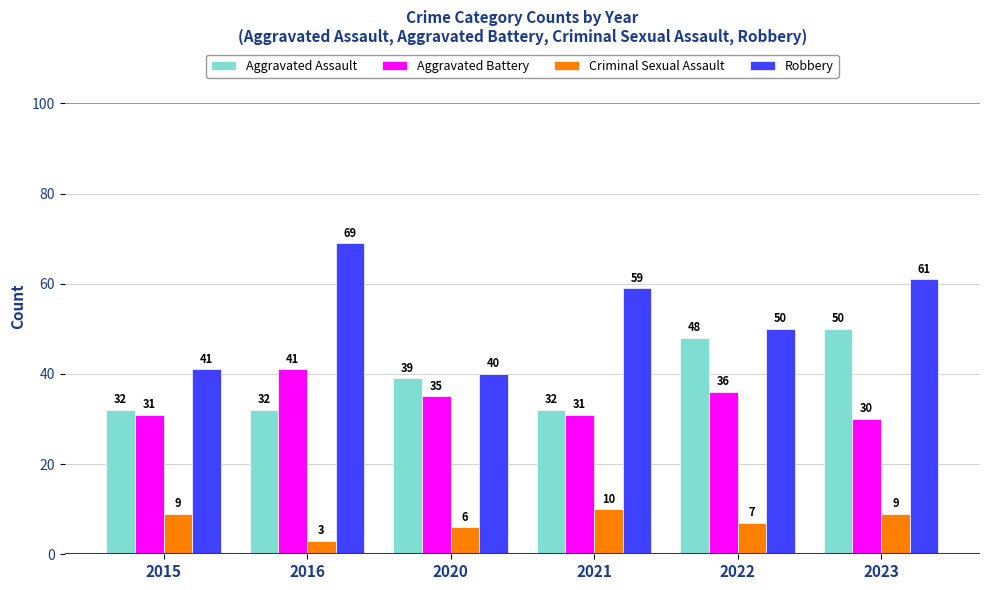

Is it true that Aggravated Battery equals 31 at 2015?

True